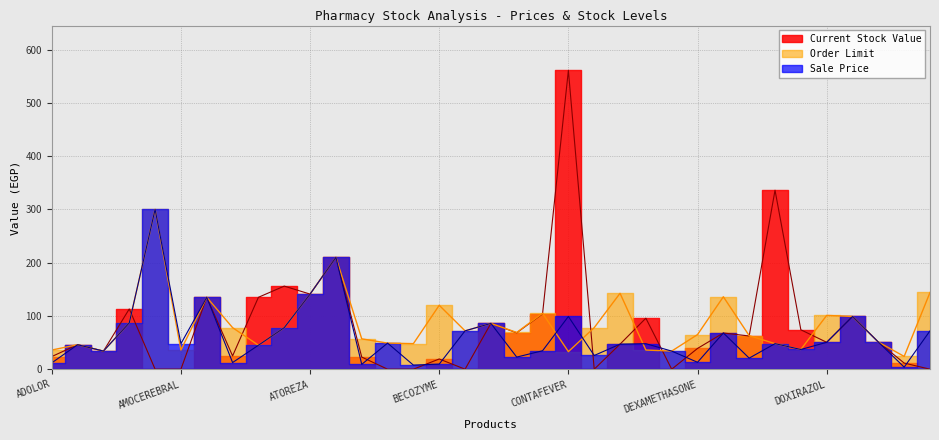

In Current Stock Value, how many points are higher than both neighbors (excluding endpoints)?

12